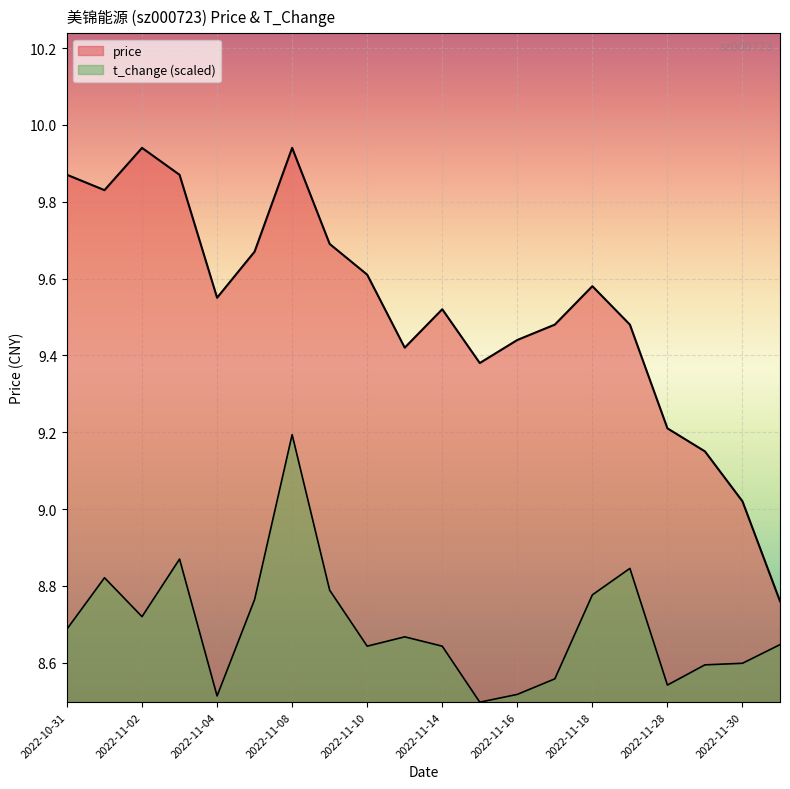

True or false: t_change and price cross at least once.

False